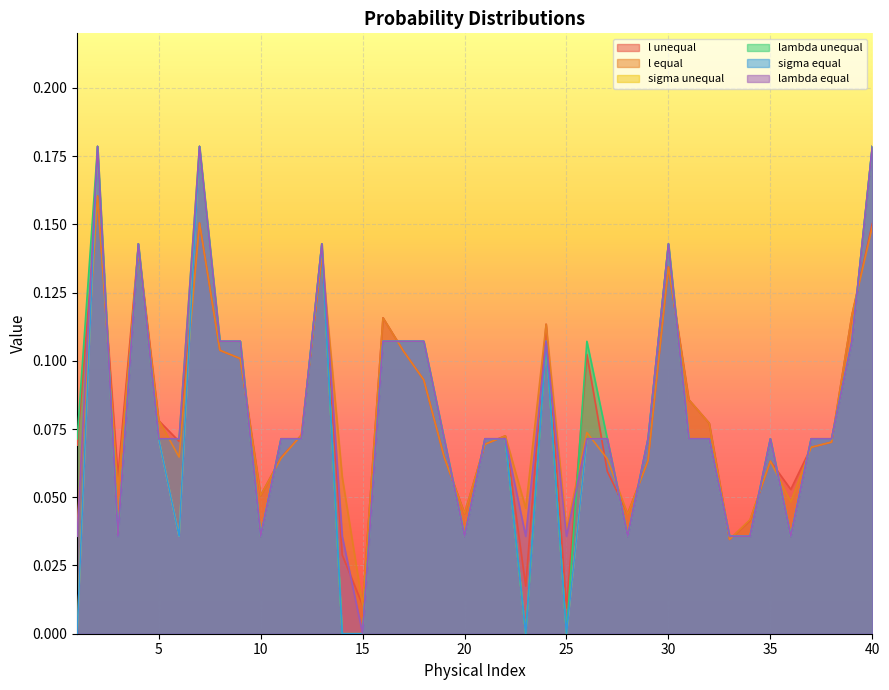

How many lines are shown in the chart?

6